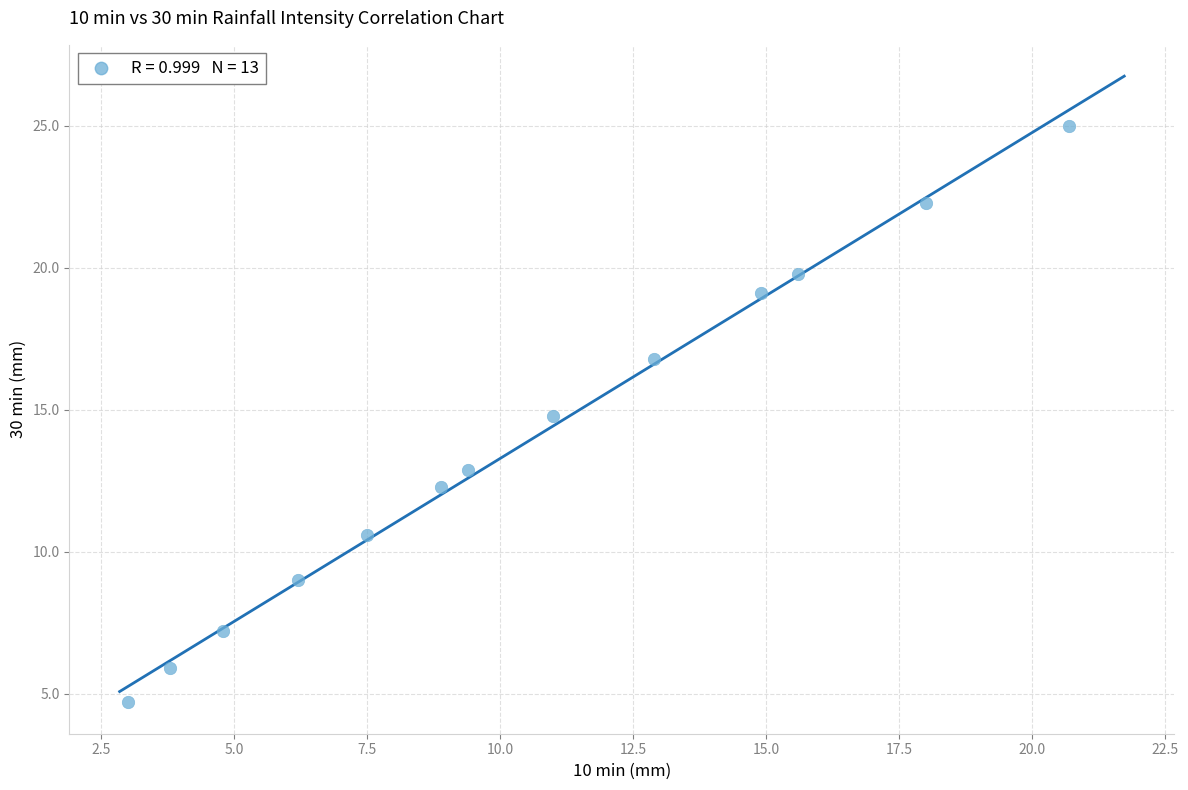

What is the range of X values (max minus min)?

17.7